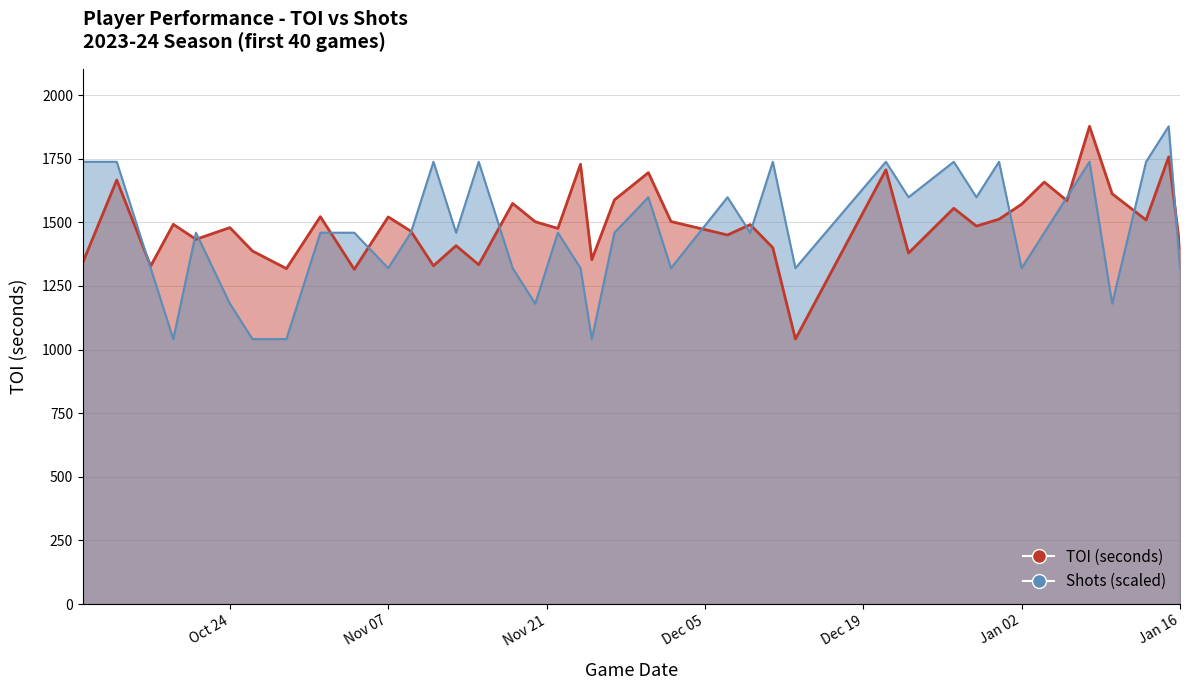

Rank the categories by Shots value from highest to lowest.

2024-01-15, 2023-10-11, 2023-10-14, 2023-11-11, 2023-11-15, 2023-12-11, 2023-12-21, 2023-12-27, 2023-12-31, 2024-01-08, 2024-01-13, 2023-11-30, 2023-12-07, 2023-12-23, 2023-12-29, 2024-01-06, 2023-10-21, 2023-11-01, 2023-11-04, 2023-11-09, 2023-11-13, 2023-11-22, 2023-11-27, 2023-12-09, 2024-01-04, 2023-10-17, 2023-11-07, 2023-11-18, 2023-11-24, 2023-12-02, 2023-12-13, 2024-01-02, 2024-01-16, 2023-10-24, 2023-11-20, 2024-01-10, 2023-10-19, 2023-10-26, 2023-10-29, 2023-11-25